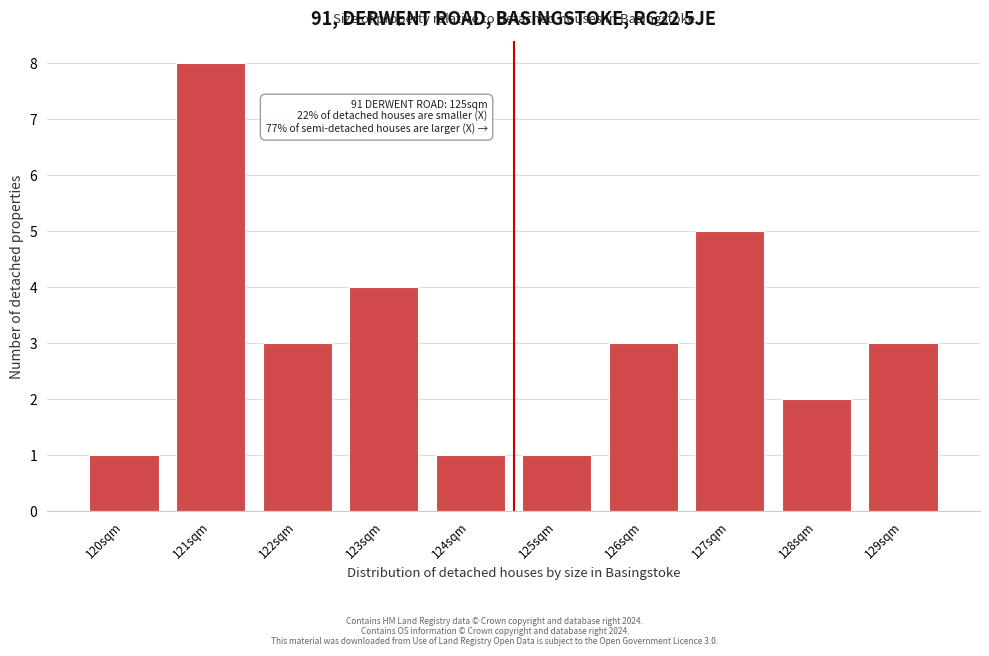

Reading right to left, extract all data points from this chart.

3	2	5	3	1	1	4	3	8	1